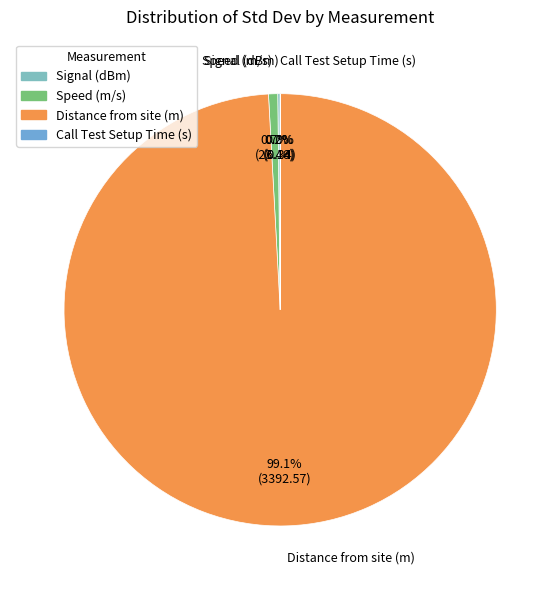

Does Distance from site (m) account for over 50% of the chart?

Yes